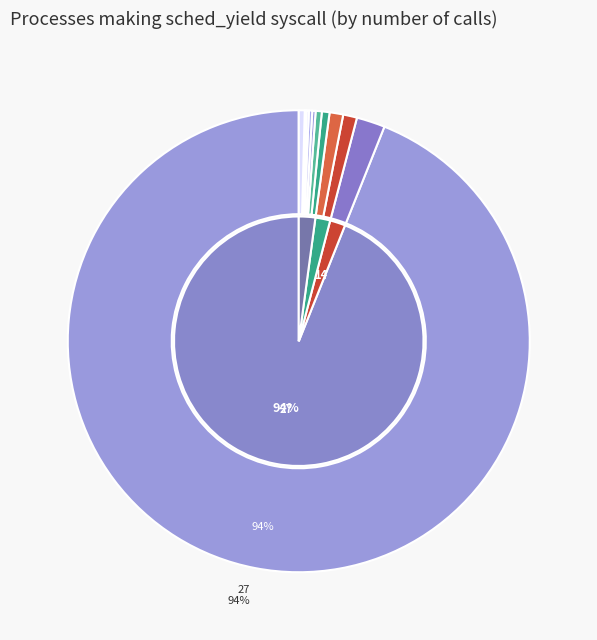

Which slice is the smallest?

1